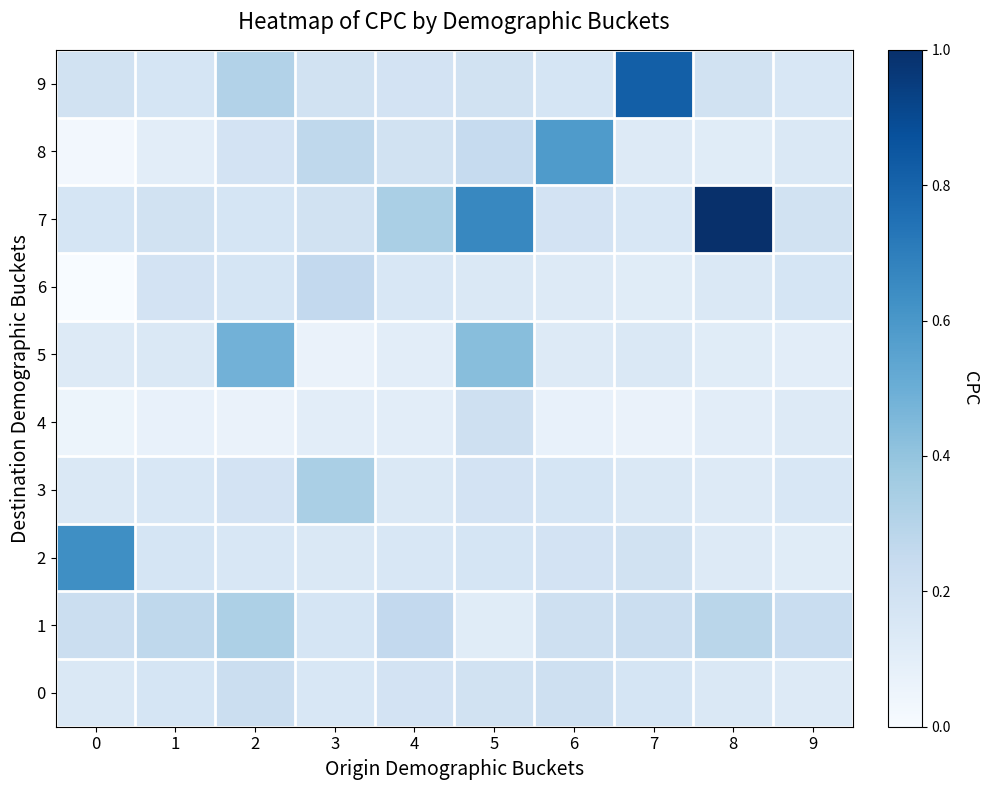

Reading left to right, list all the values displayed in this chart.

0: 0=0.1	1=0.2	2=0.2	3=0.2	4=0.2	5=0.2	6=0.2	7=0.2	8=0.1	9=0.1
1: 0=0.2	1=0.3	2=0.3	3=0.2	4=0.3	5=0.1	6=0.2	7=0.2	8=0.3	9=0.2
2: 0=0.6	1=0.2	2=0.2	3=0.1	4=0.2	5=0.2	6=0.2	7=0.2	8=0.1	9=0.1
3: 0=0.1	1=0.2	2=0.2	3=0.3	4=0.1	5=0.2	6=0.2	7=0.1	8=0.1	9=0.2
4: 0=0.1	1=0.1	2=0.1	3=0.1	4=0.1	5=0.2	6=0.1	7=0.1	8=0.1	9=0.1
5: 0=0.1	1=0.1	2=0.5	3=0.1	4=0.1	5=0.4	6=0.1	7=0.1	8=0.1	9=0.1
6: 0=0.0	1=0.2	2=0.2	3=0.3	4=0.2	5=0.1	6=0.1	7=0.1	8=0.1	9=0.2
7: 0=0.2	1=0.2	2=0.2	3=0.2	4=0.3	5=0.7	6=0.2	7=0.2	8=1.0	9=0.2
8: 0=0.0	1=0.1	2=0.2	3=0.3	4=0.2	5=0.2	6=0.6	7=0.1	8=0.1	9=0.1
9: 0=0.2	1=0.2	2=0.3	3=0.2	4=0.2	5=0.2	6=0.2	7=0.8	8=0.2	9=0.2